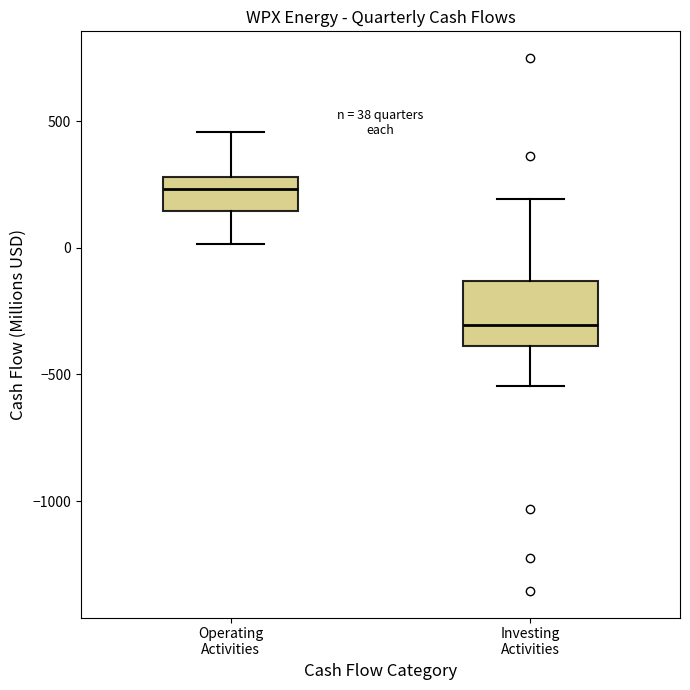

Which box has the highest median line?

Operating Activities